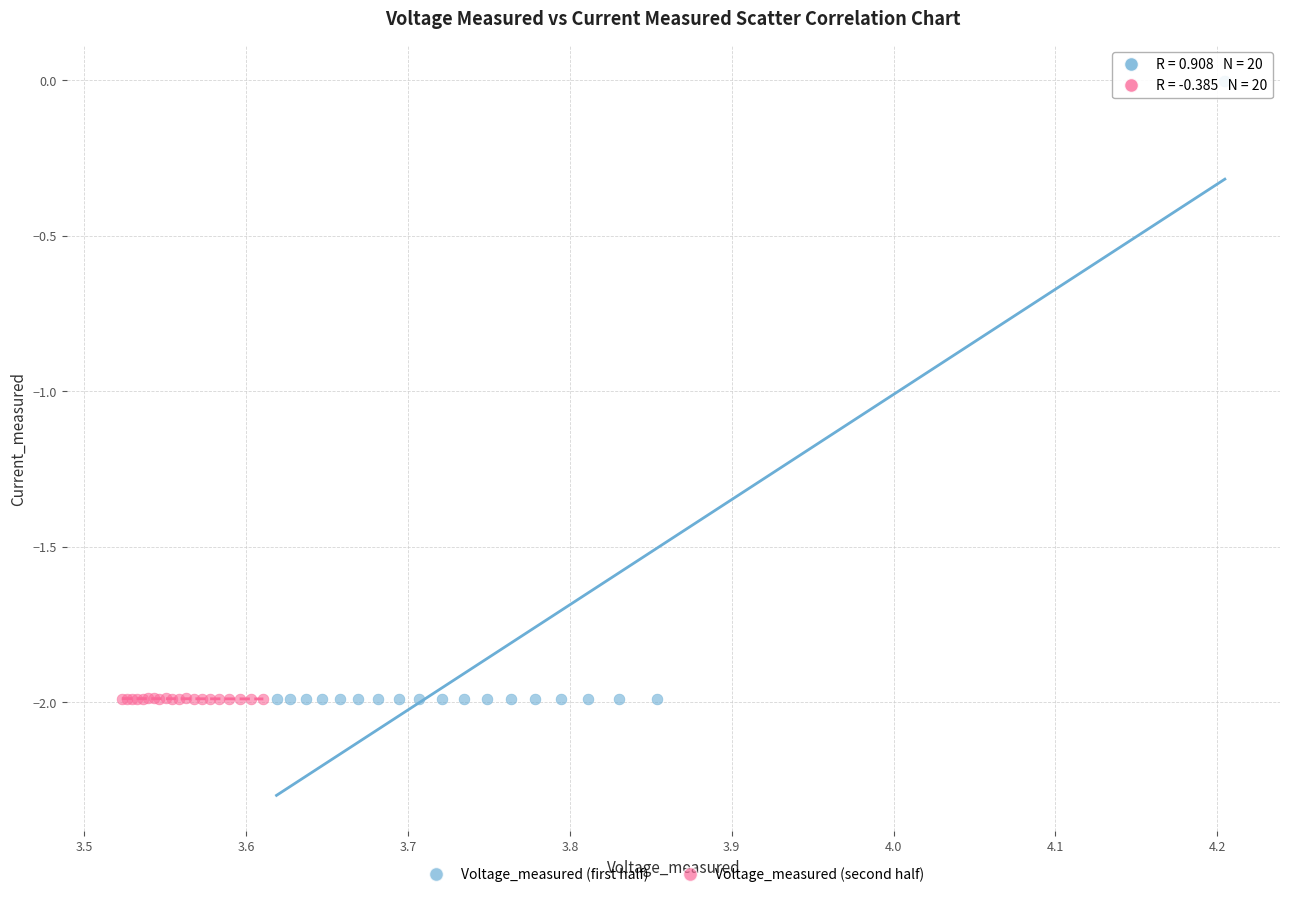

Which series contains the highest Y value?

Voltage_measured (first half)